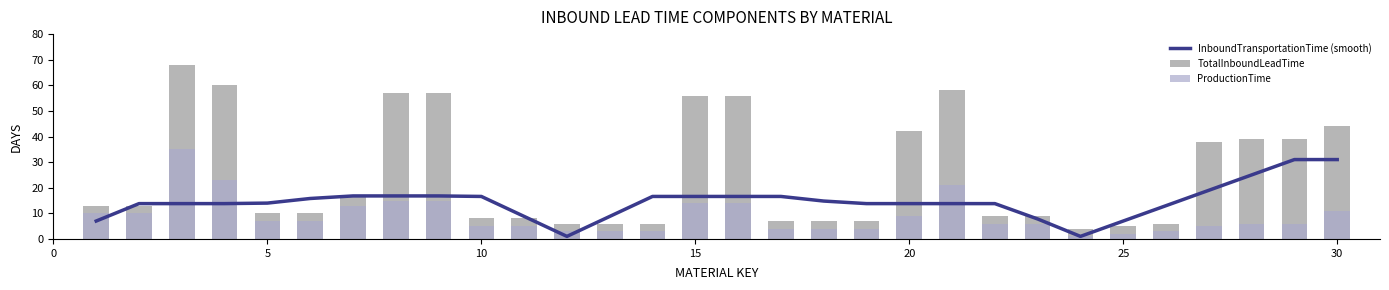

What is the highest value of the InboundTransportationTime (smooth) series?

31.0